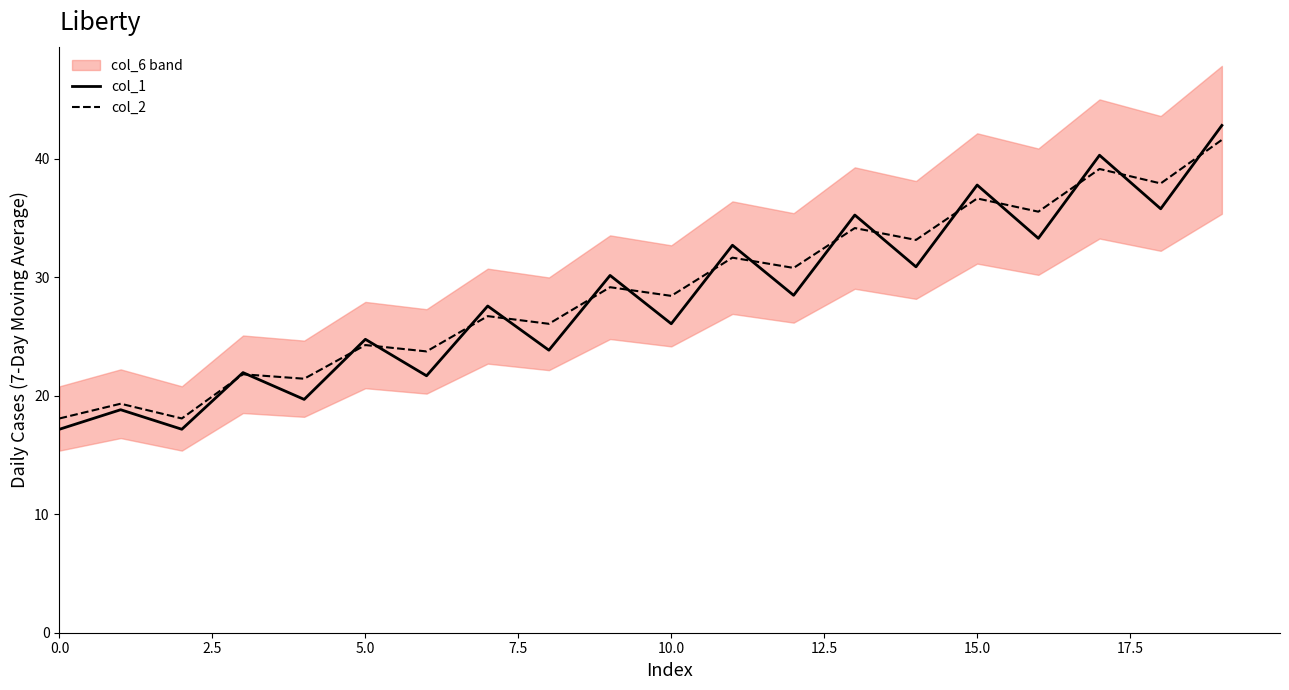

Reading left to right, what are all the values shown in this chart?

col_1: 17.2	18.8	17.2	22.0	19.7	24.8	21.7	27.6	23.8	30.2	26.1	32.7	28.5	35.3	30.9	37.8	33.3	40.3	35.8	42.8
col_2: 18.1	19.3	18.1	21.8	21.4	24.3	23.7	26.7	26.1	29.2	28.4	31.7	30.8	34.2	33.1	36.7	35.5	39.1	37.9	41.6